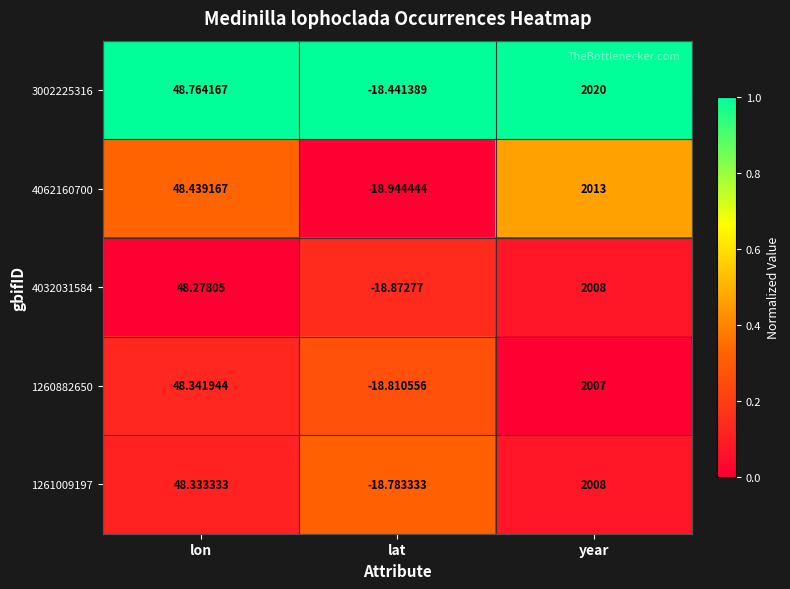

Is the value of 4062160700 at lat greater than the value of 1260882650 at year?

No